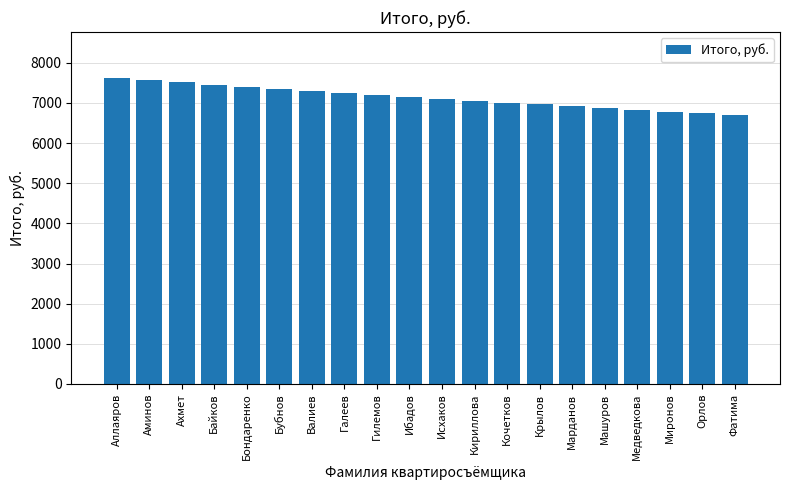

What is the greatest value displayed?

7623.0